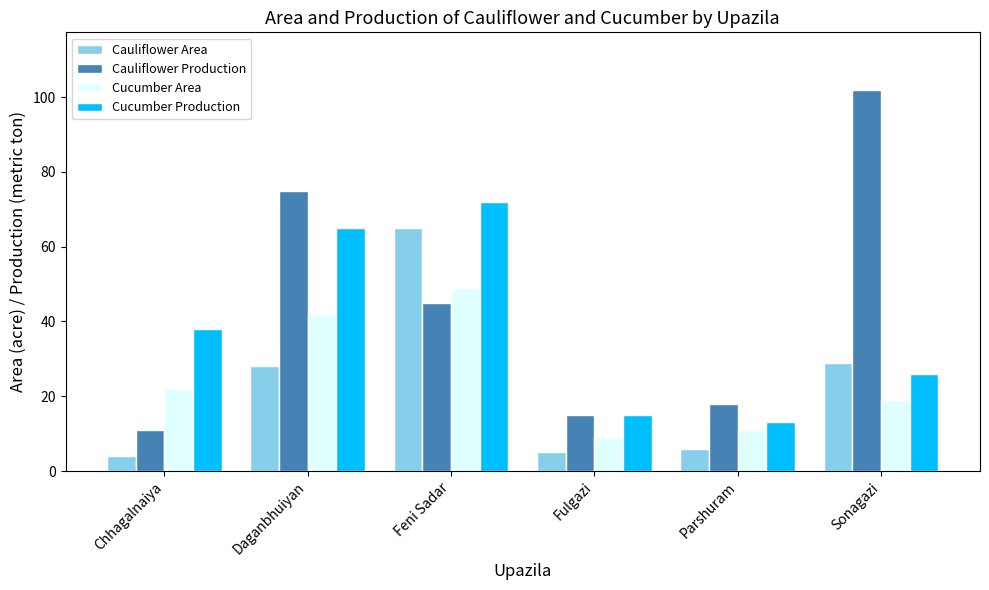

Reading left to right, list all the values displayed in this chart.

Cauliflower Area: 4	28	65	5	6	29
Cauliflower Production: 11	75	45	15	18	102
Cucumber Area: 22	42	49	9	11	19
Cucumber Production: 38	65	72	15	13	26